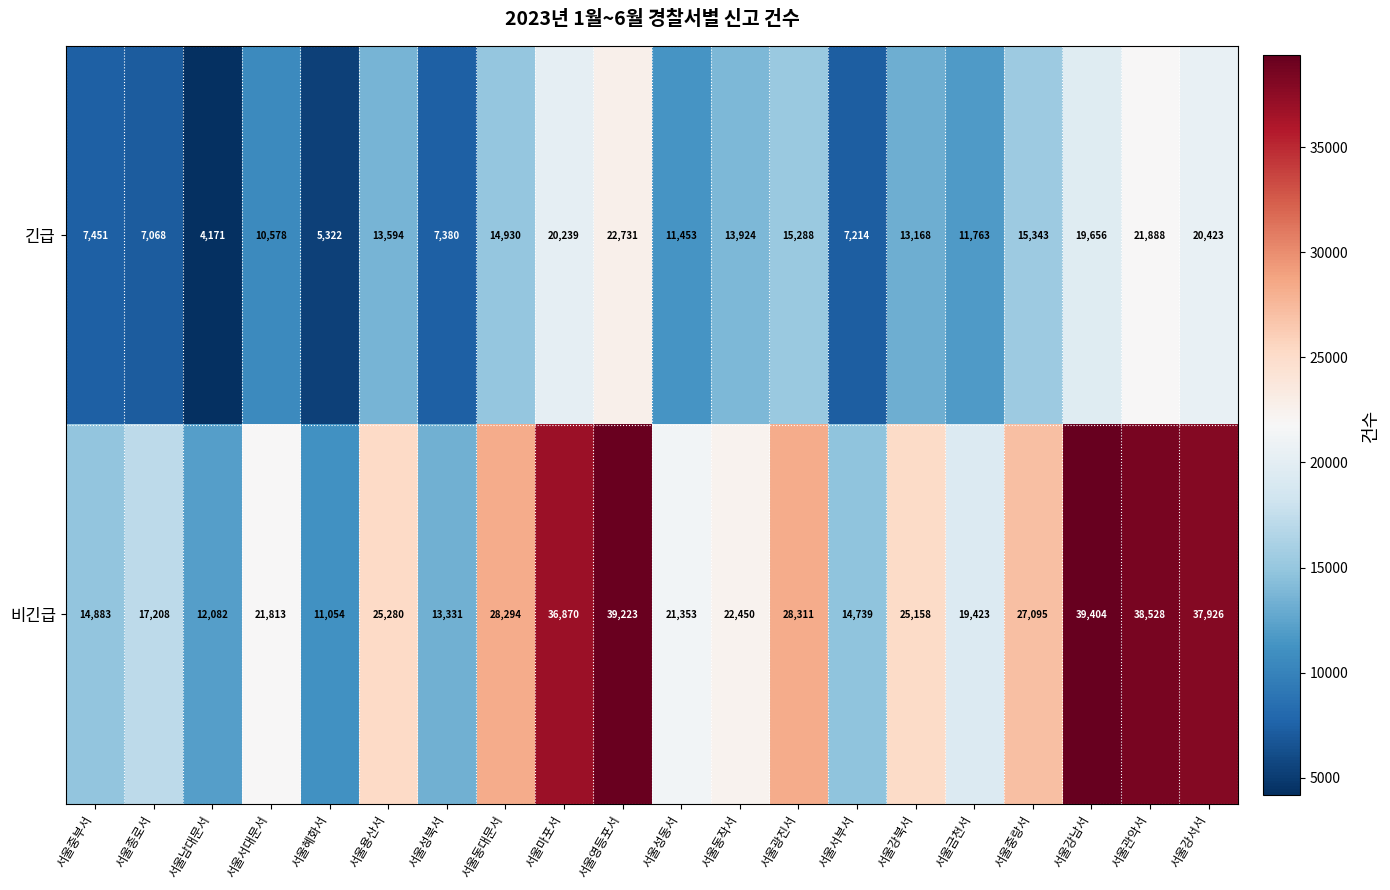

What is the sum of the 비긴급 values at 서울서대문서 and 서울동작서?

44263